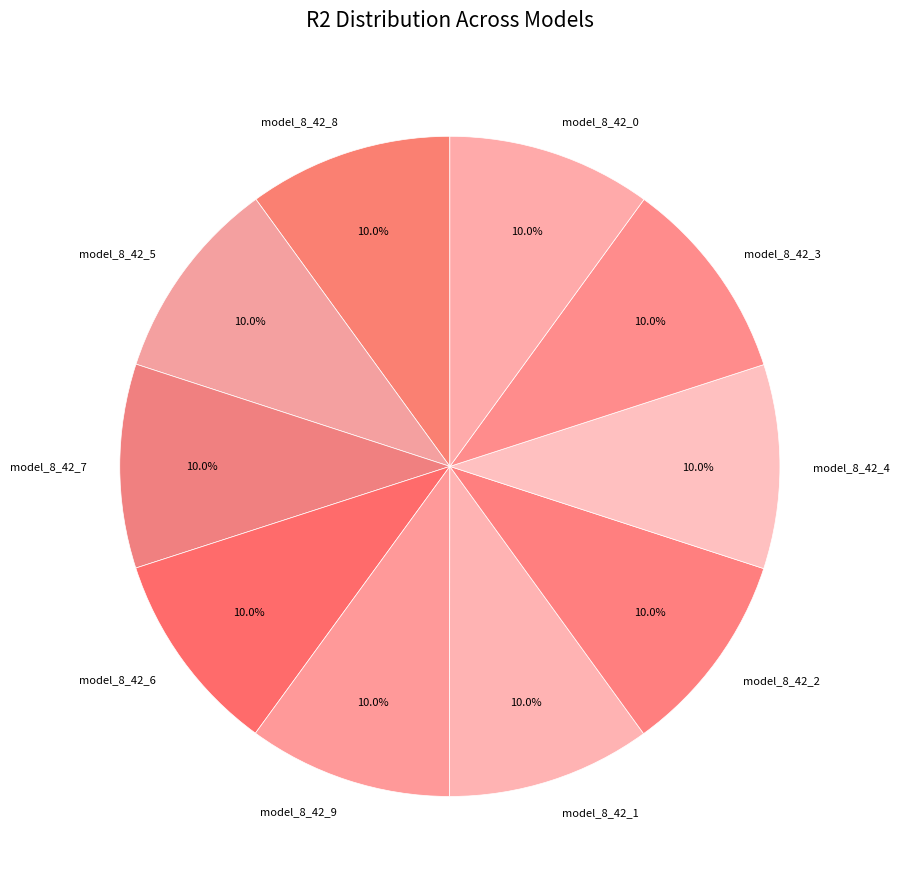

Is the sum of model_8_42_4 and model_8_42_7 greater than half?

No